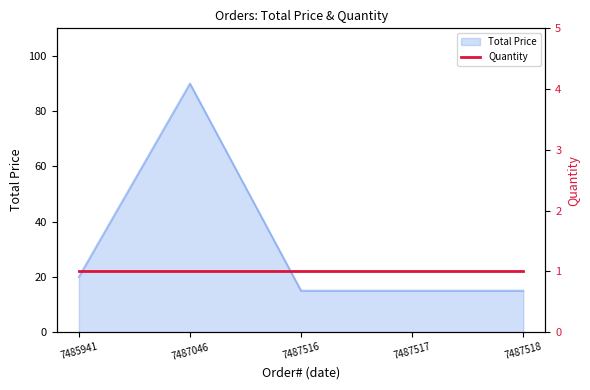

What is the minimum value shown in the chart?

15